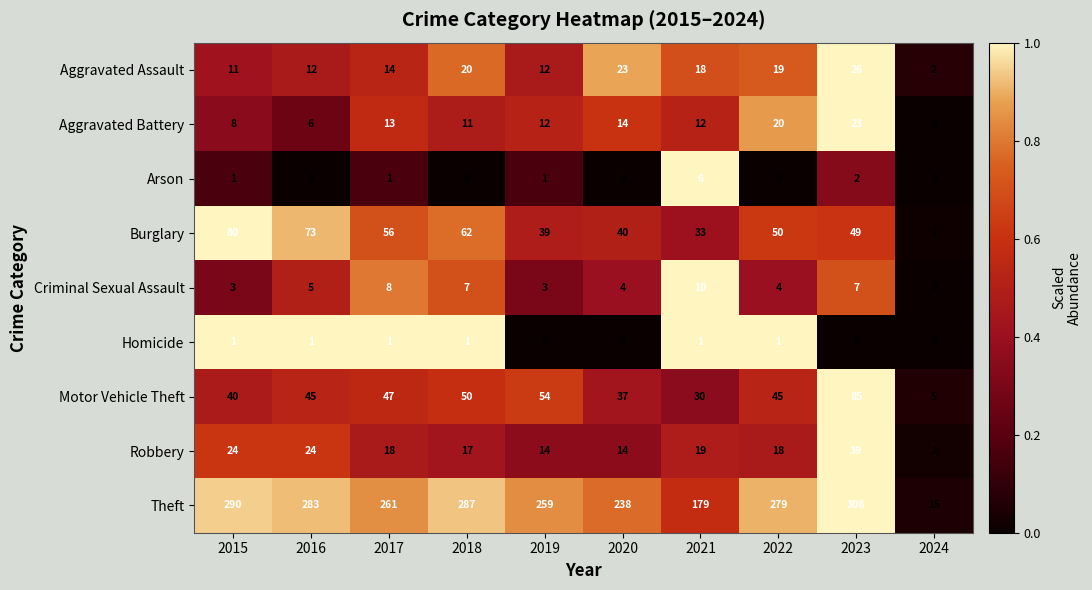

The Aggravated Battery series shows 19 at 2018. True or false?

False